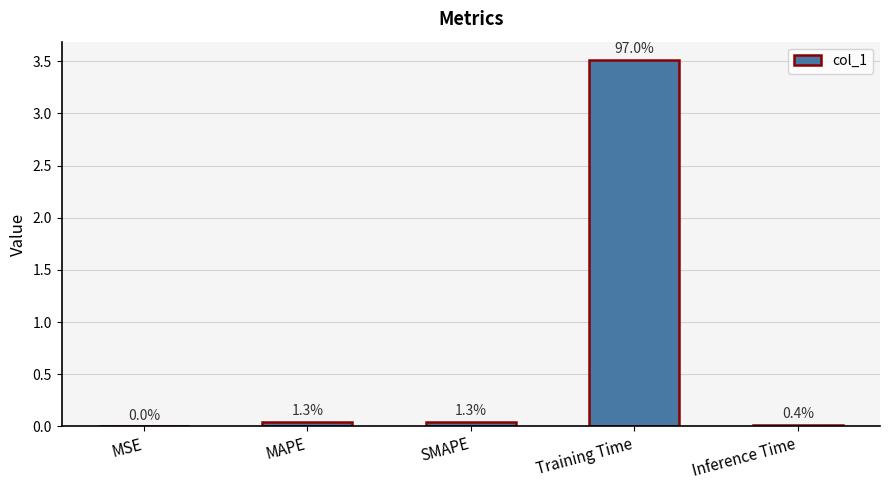

What position from the left is Training Time?

4